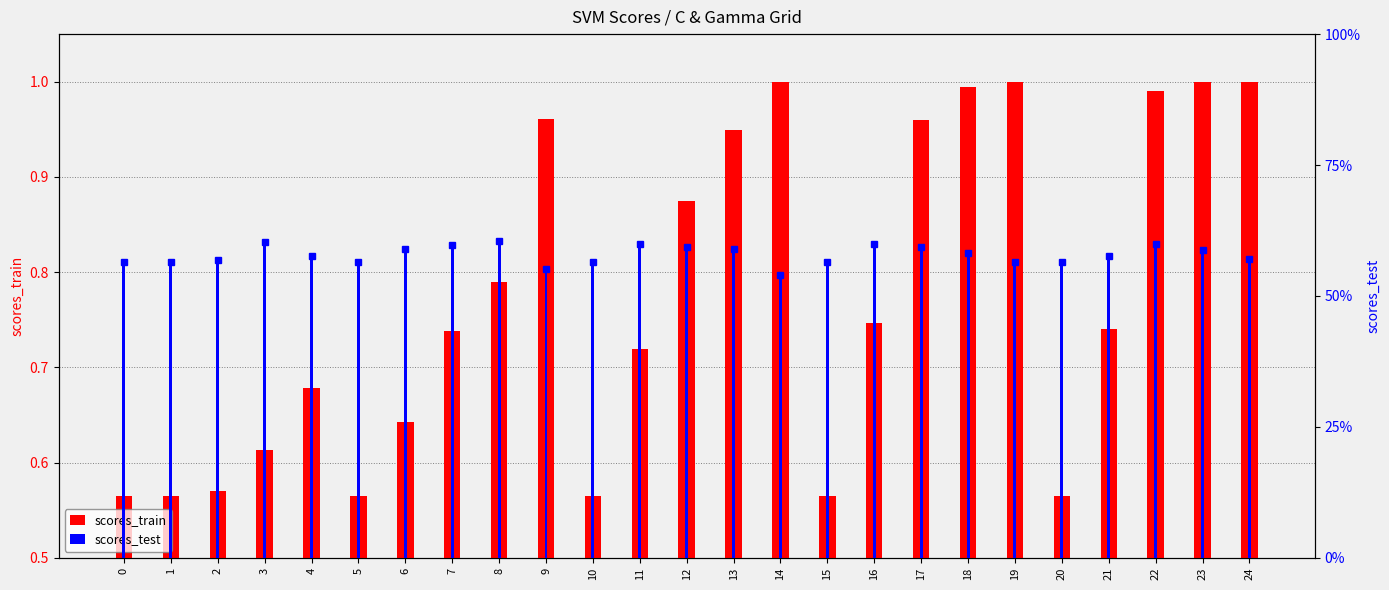

What is the difference between the maximum and minimum values in the scores_test series?

0.1